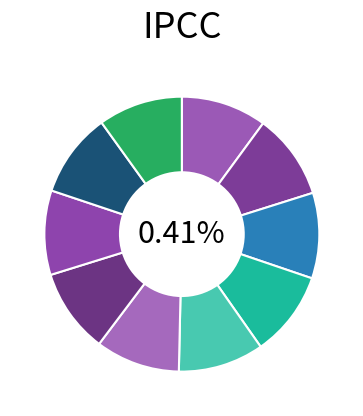

The User 2 slice represents 18% of the pie. True or false?

False